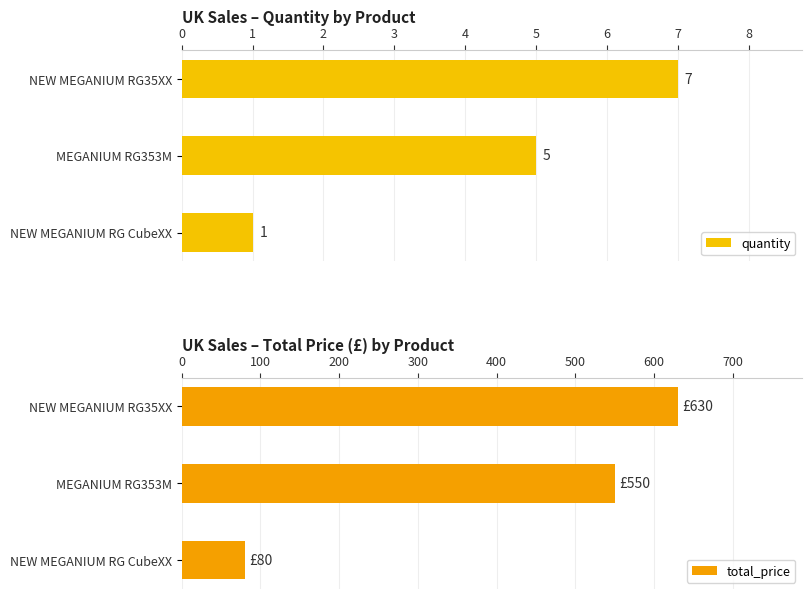

At which label is quantity closest to 4?

MEGANIUM RG353M